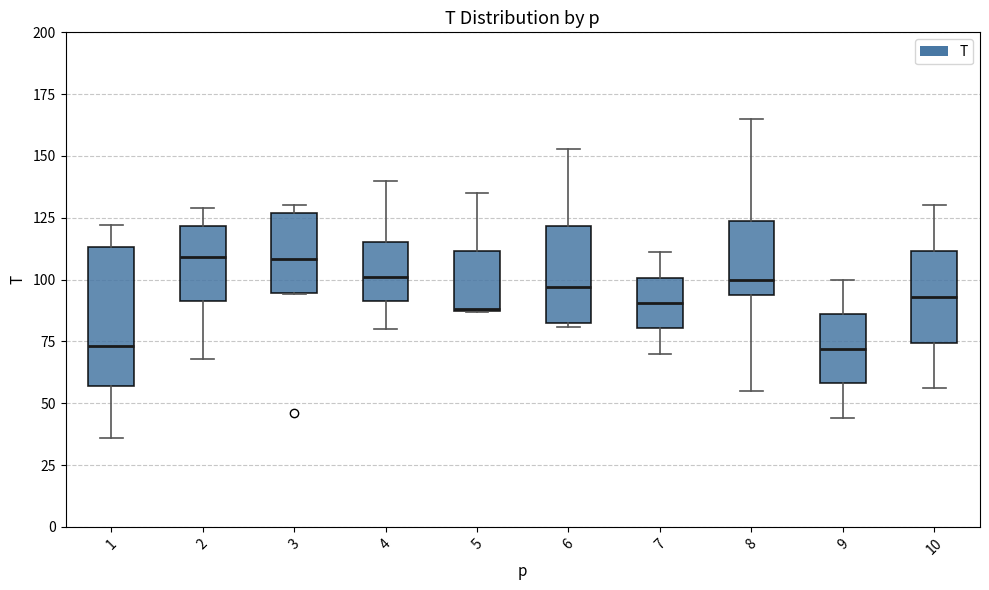

Which box is the tallest, from its lower edge to its upper edge?

1